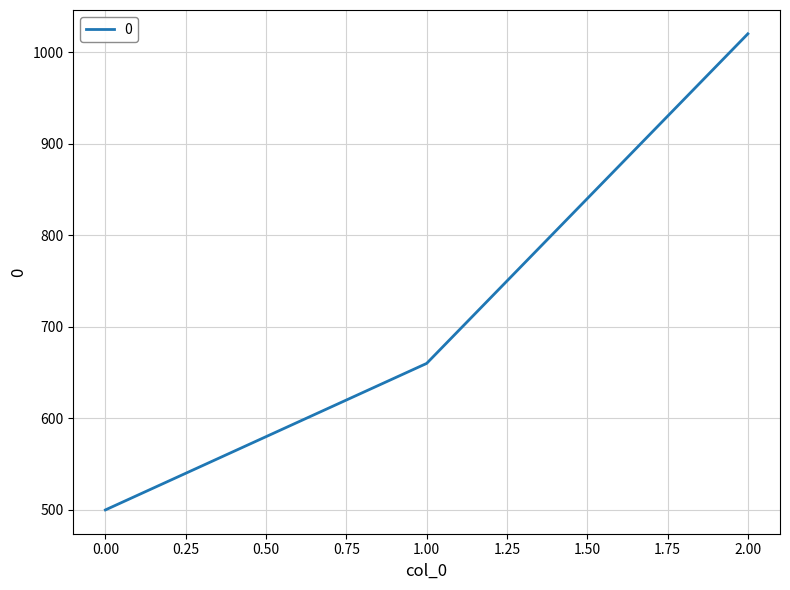

How many distinct data groups are displayed?

1